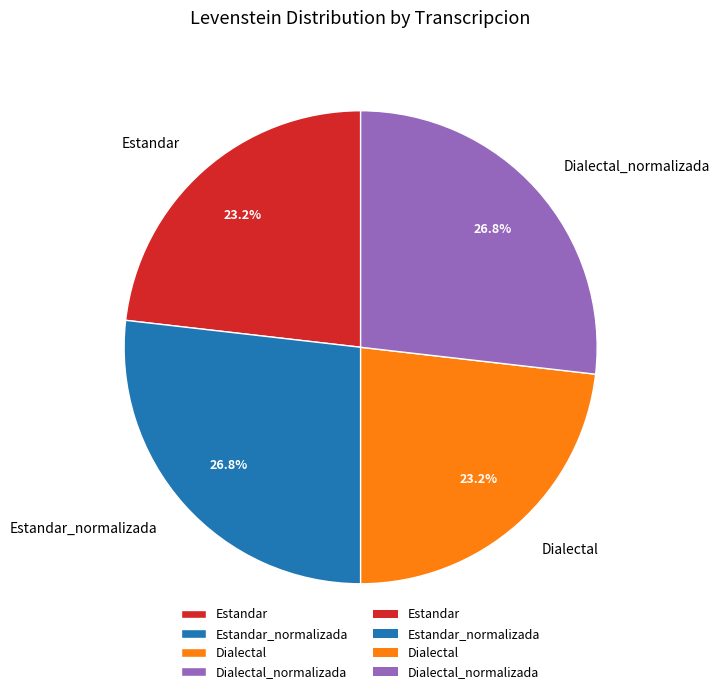

Approximately how many times larger is the value at Dialectal_normalizada compared to Estandar?

1.2